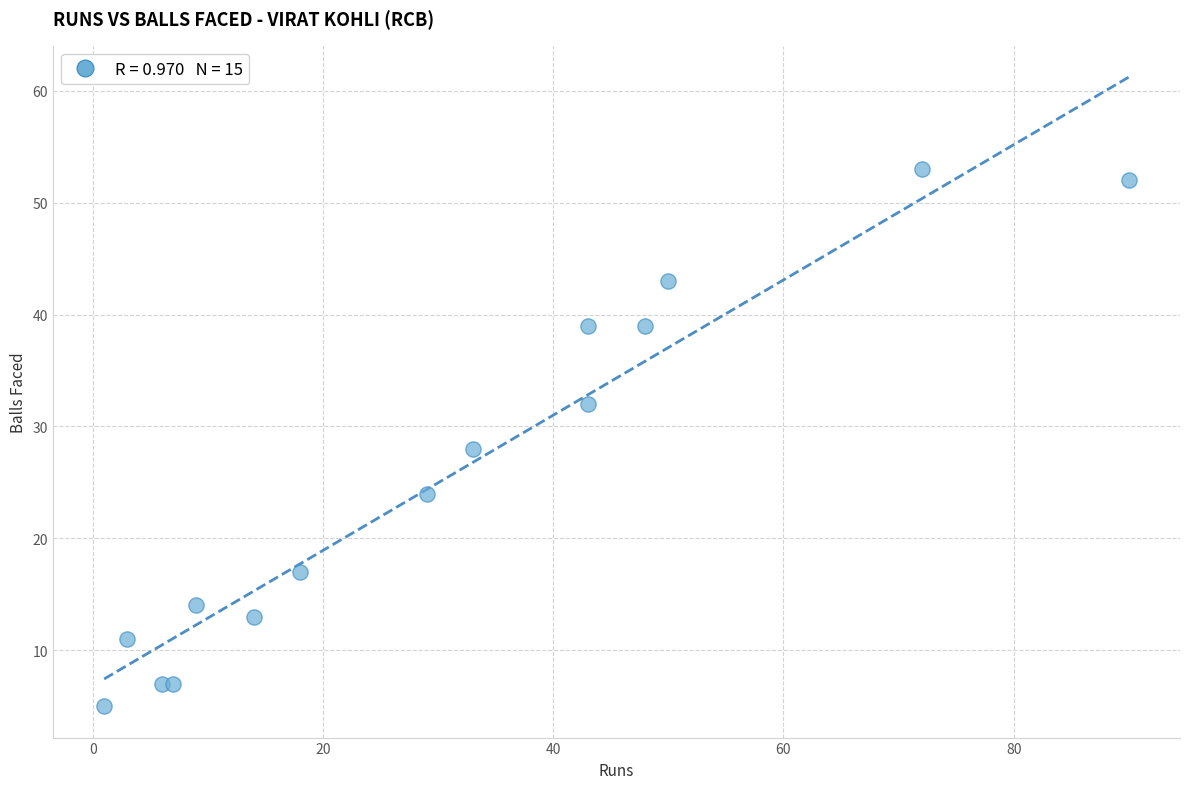

What Y value in the scatter plot is closest to 29?

28